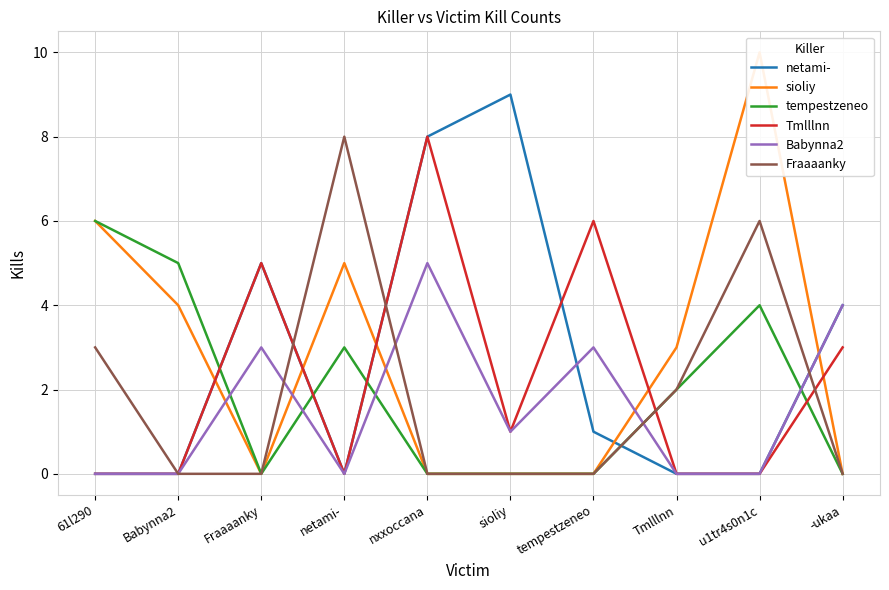

What is the label of the 7th point from the right?

netami-